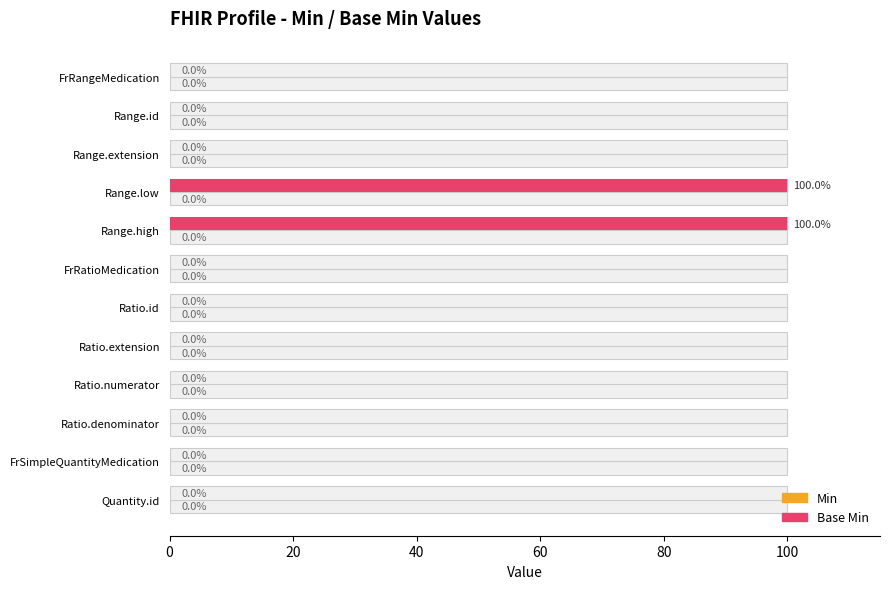

What is the sum of all Base Min values?

200.0